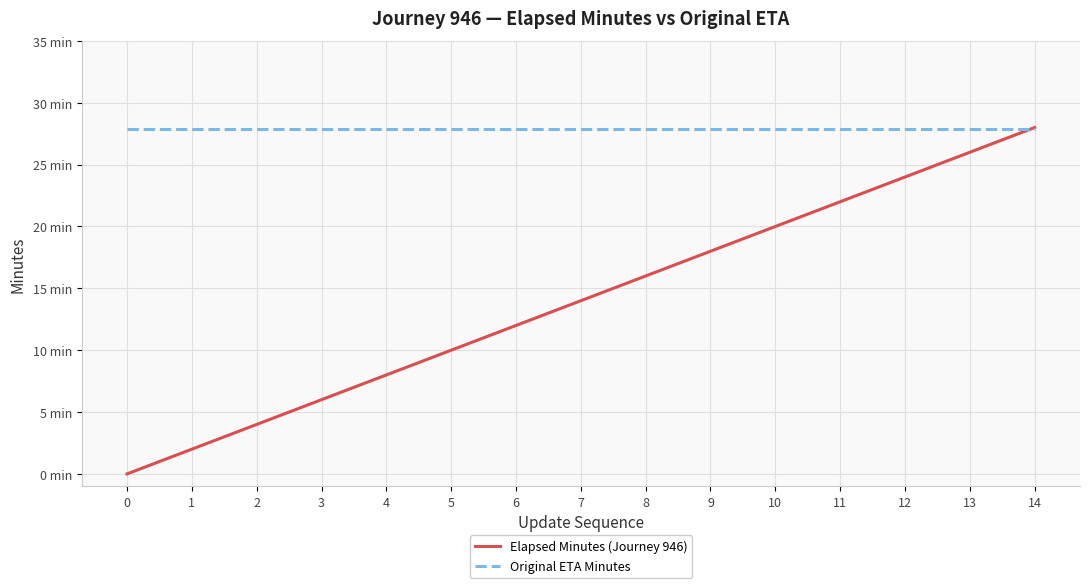

What are all the series names shown in the legend?

Elapsed Minutes (Journey 946), Original ETA Minutes